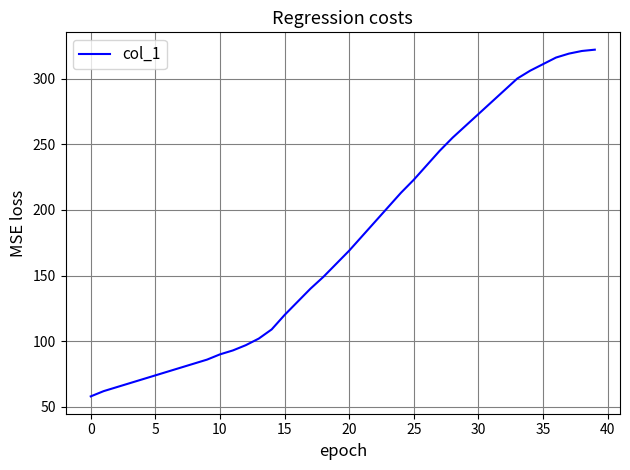

What is the minimum value shown in the chart?

58